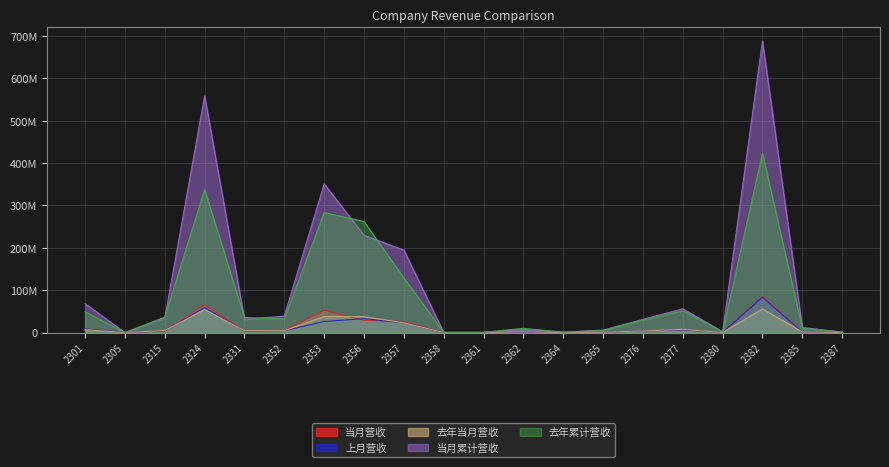

True or false: 上月营收 and 当月累计营收 intersect in this chart.

False